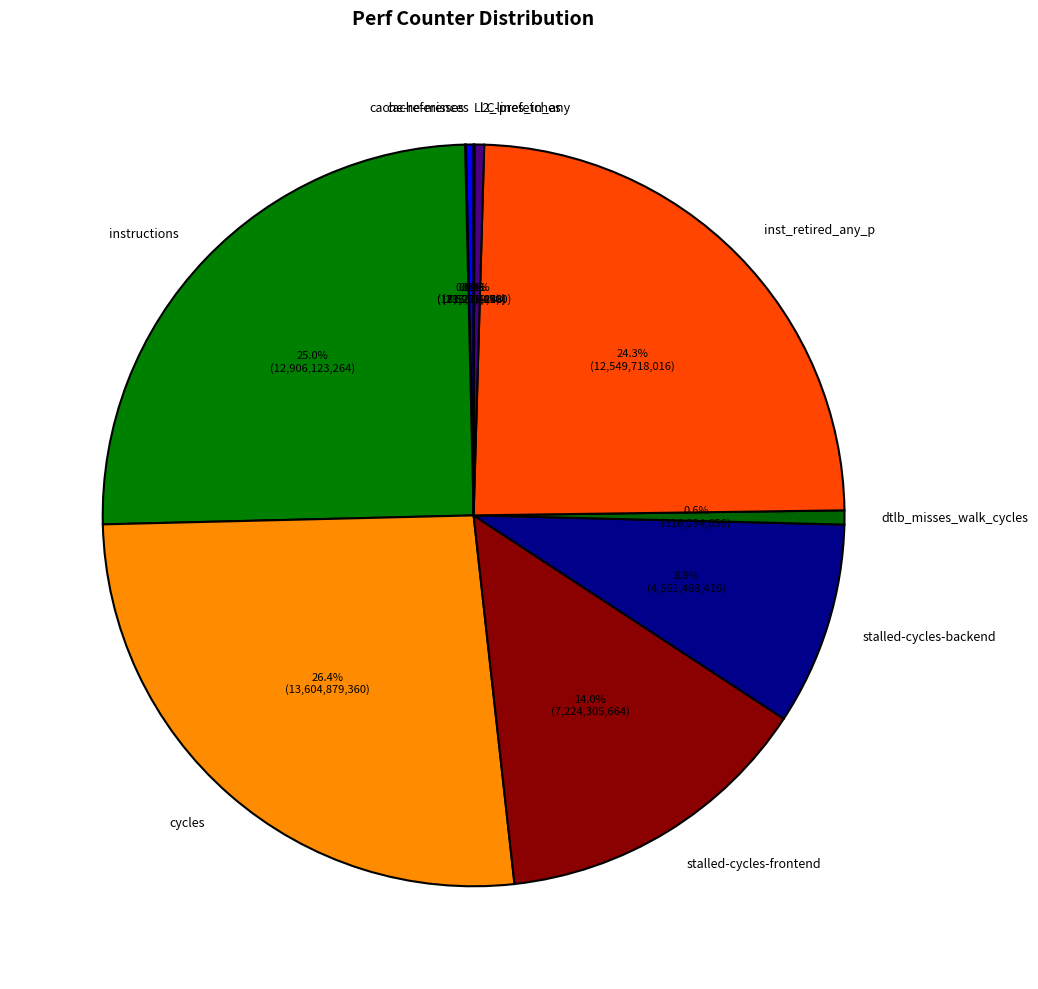

What is the largest slice in the pie chart?

cycles